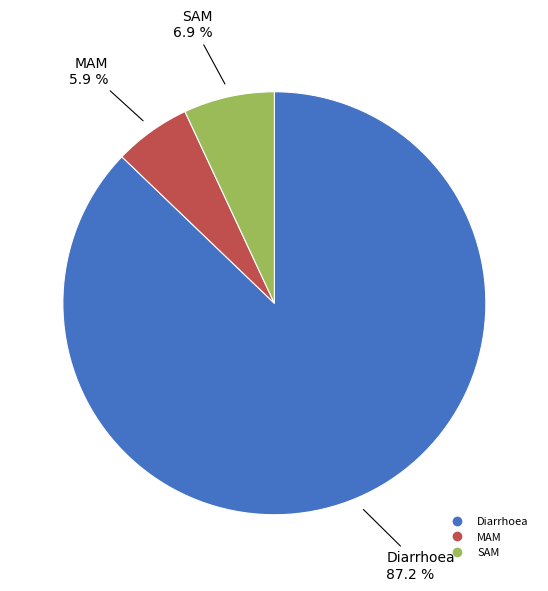

To the nearest percent, what portion does Diarrhoea represent?

87%